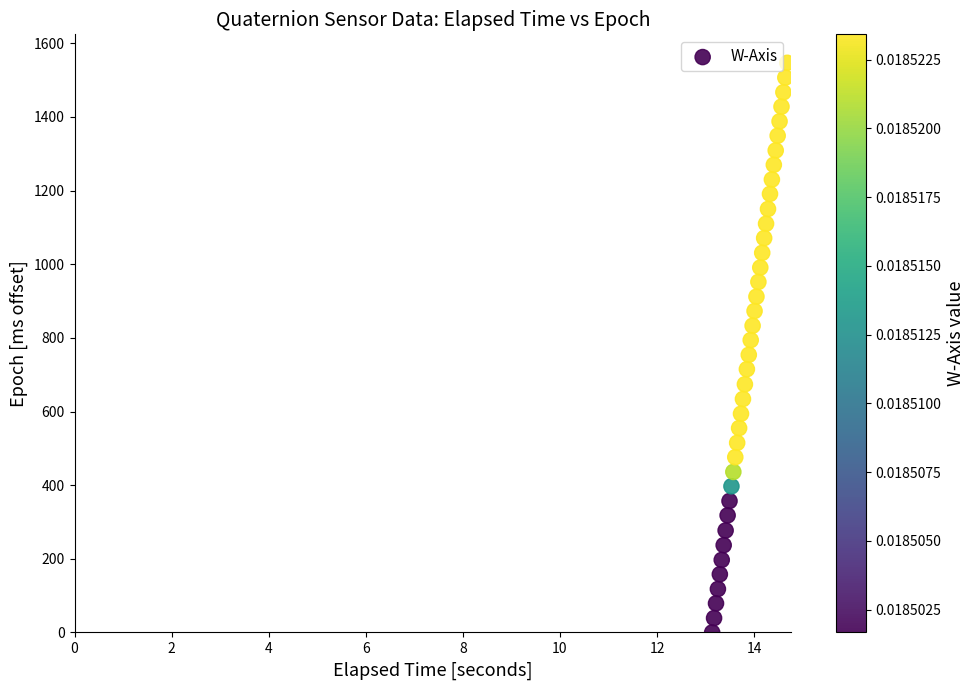

What is the range of Y values (max minus min)?

1547